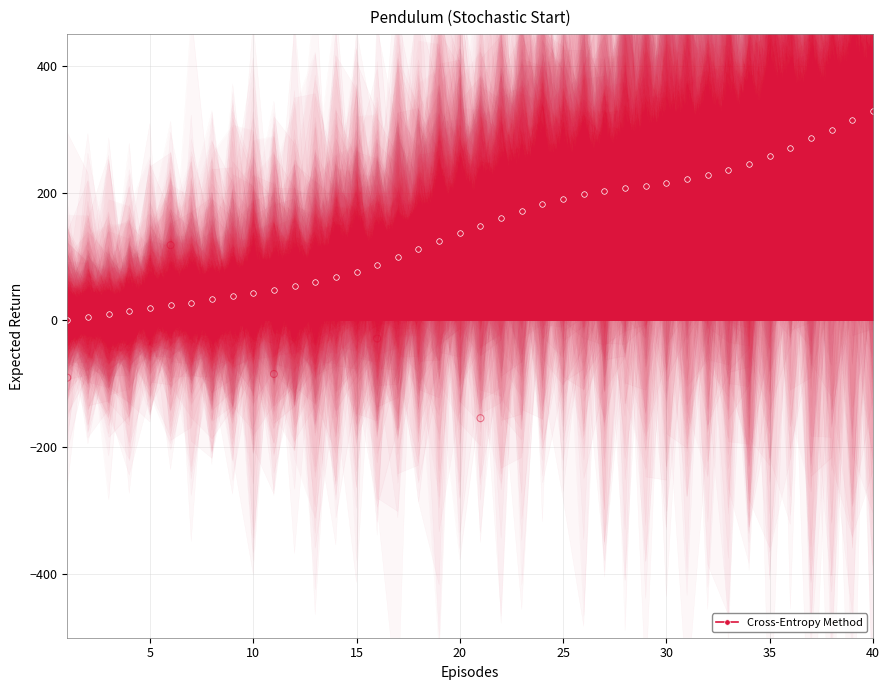

Between 25 and 34, which is larger?

34